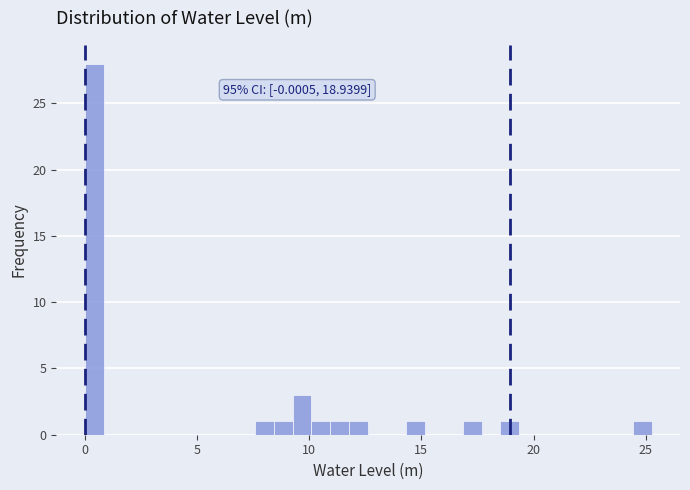

Around what value on the x-axis is the tallest bar? Give the approximate position of its centre, as read against the axis.

0.5